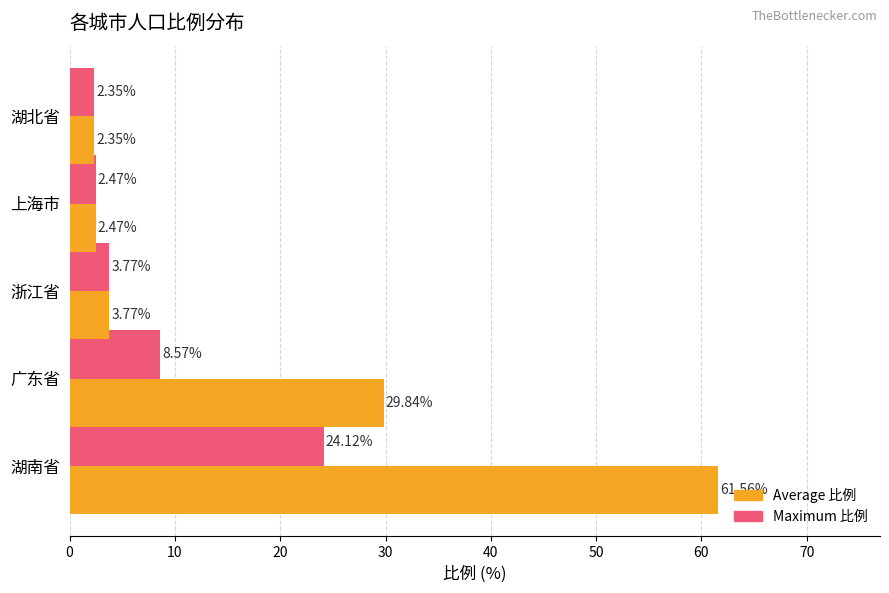

What is the difference between the highest and lowest values at 广东省?

21.3